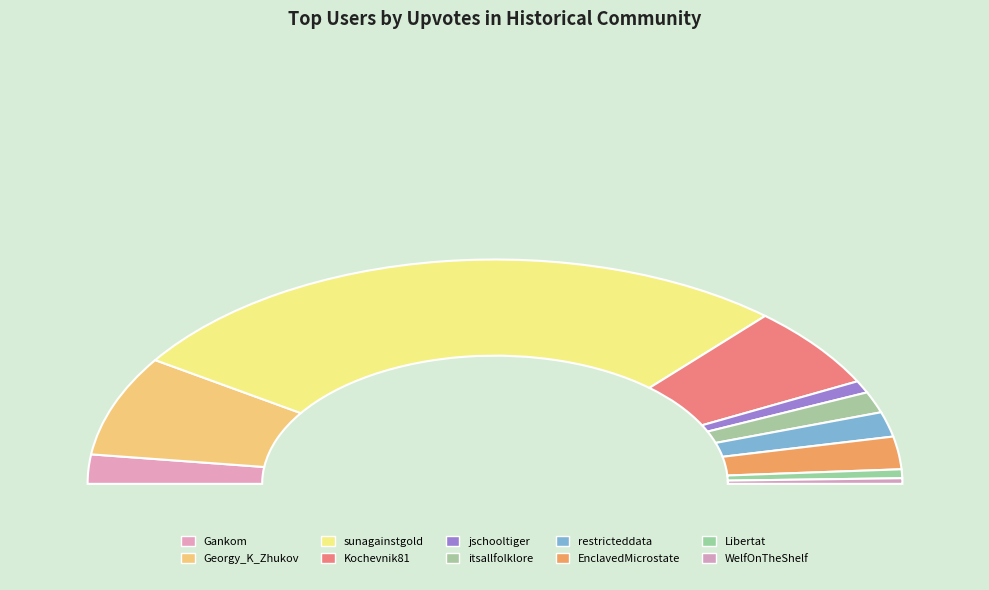

To the nearest percent, what is the difference between the Gankom and Libertat slice percentages?

3%